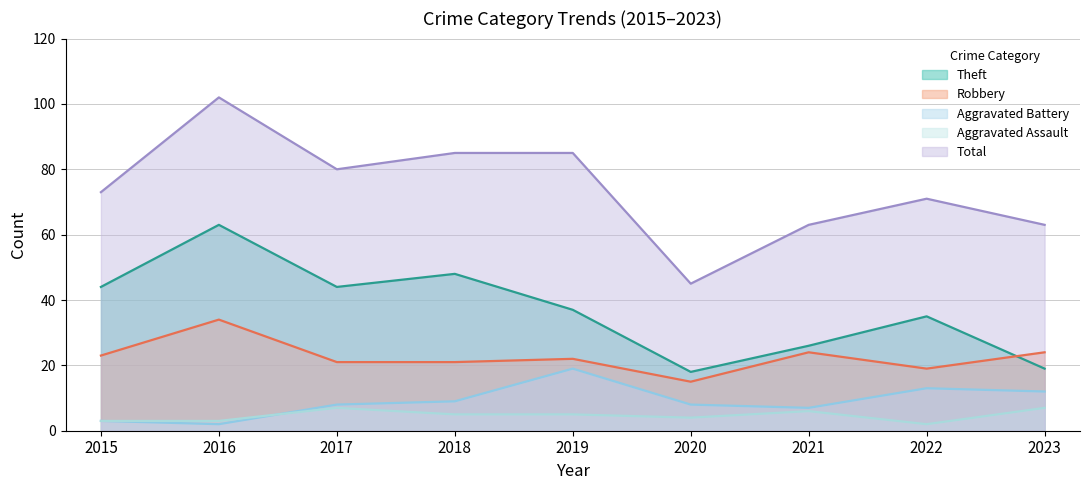

List the series in order of their peak value, highest first.

Total, Theft, Robbery, Aggravated Battery, Aggravated Assault